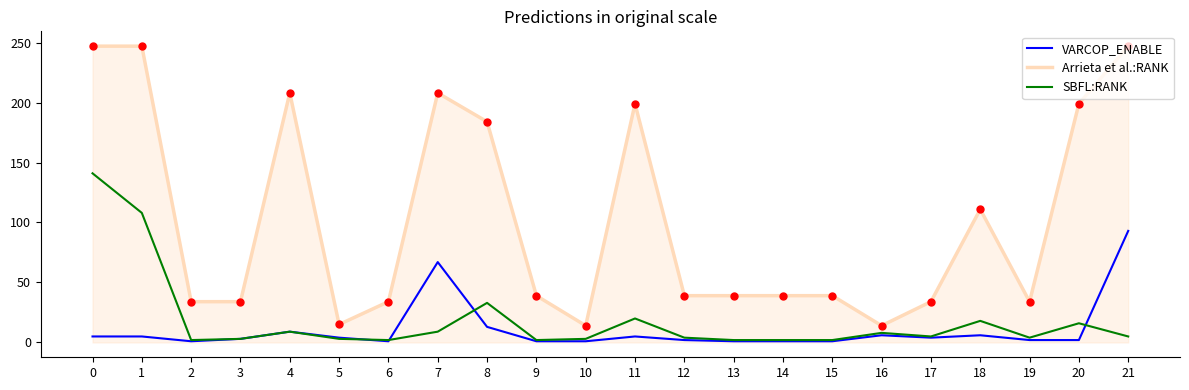

Which series changed the most between 13 and 18?

Arrieta et al.:RANK